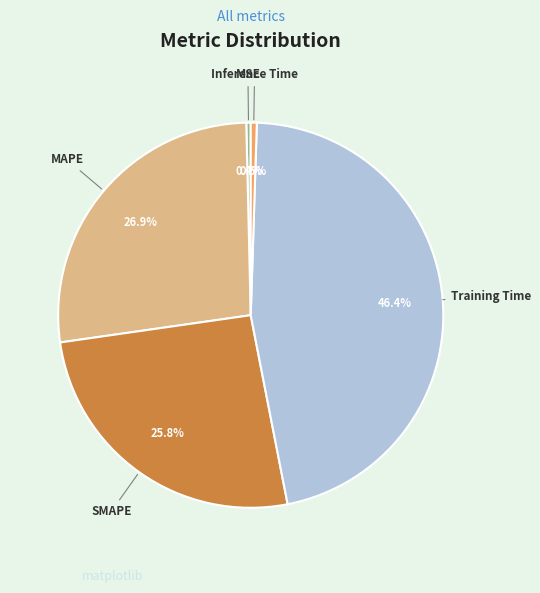

Does any single category account for the majority?

No